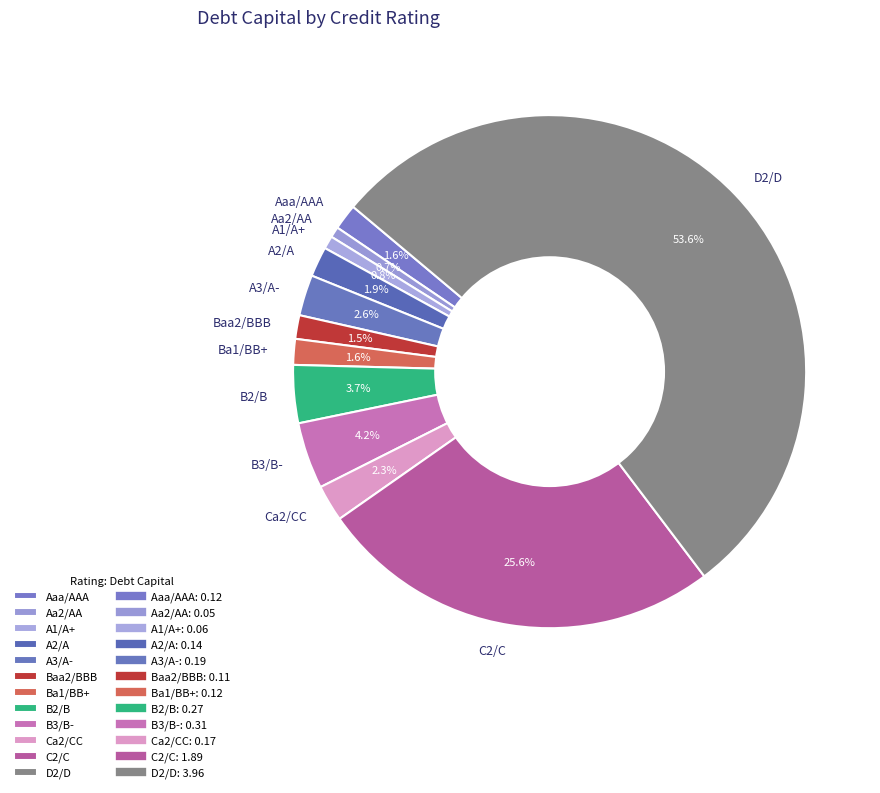

Which slice is the largest?

D2/D